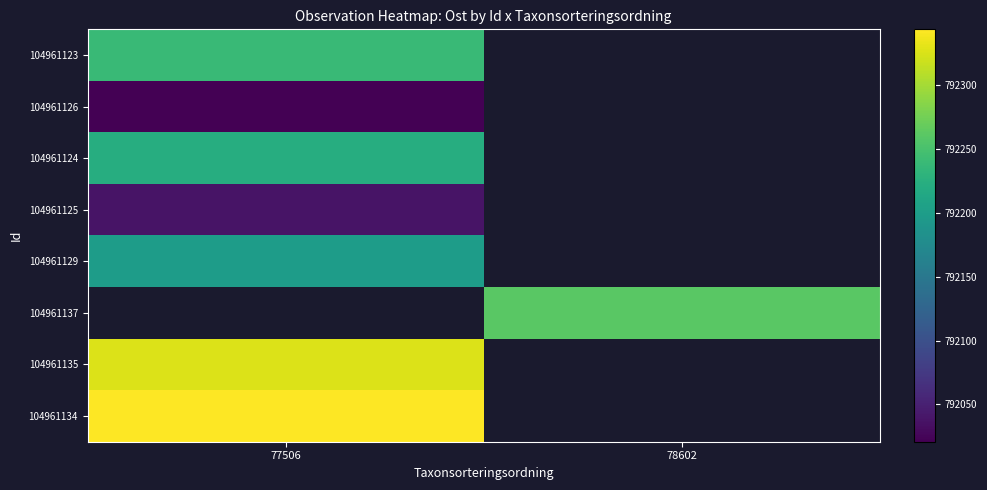

Count the number of data series in this chart.

8